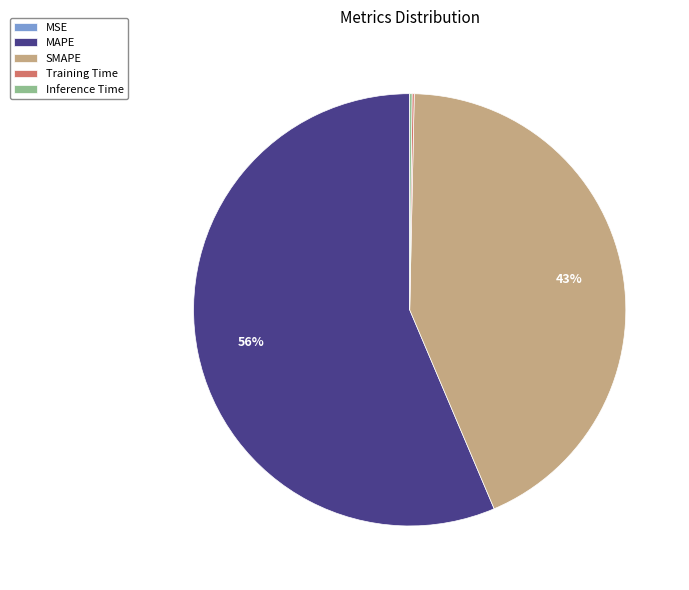

To the nearest percent, what portion does SMAPE represent?

43%